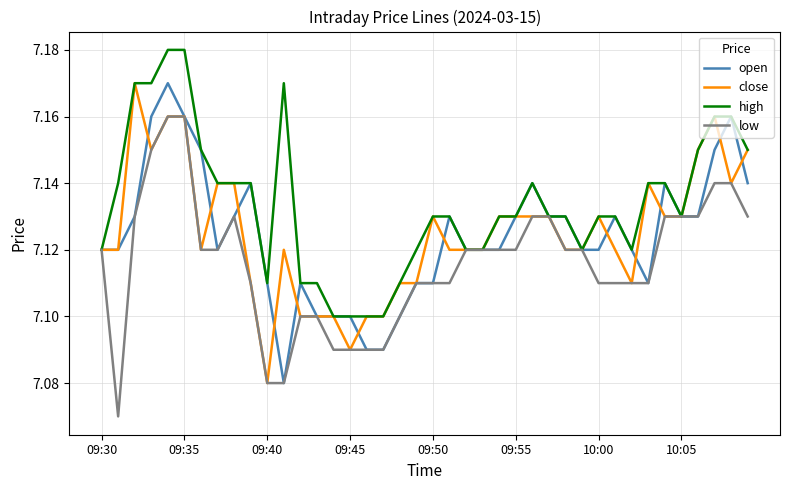

Which series has the largest total across all categories?

high